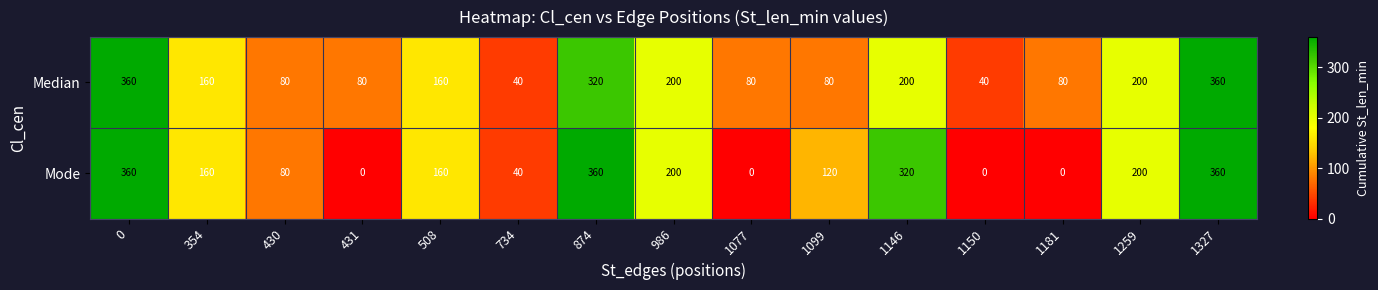

Which series has the largest total across all categories?

Median